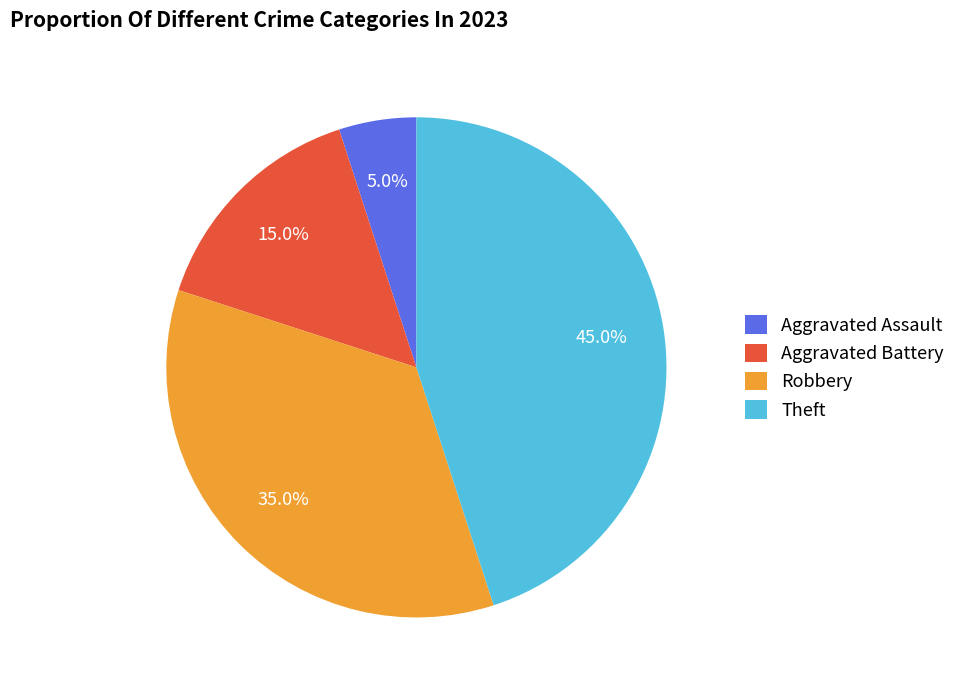

Rank the categories by value from lowest to highest.

Aggravated Assault, Aggravated Battery, Robbery, Theft